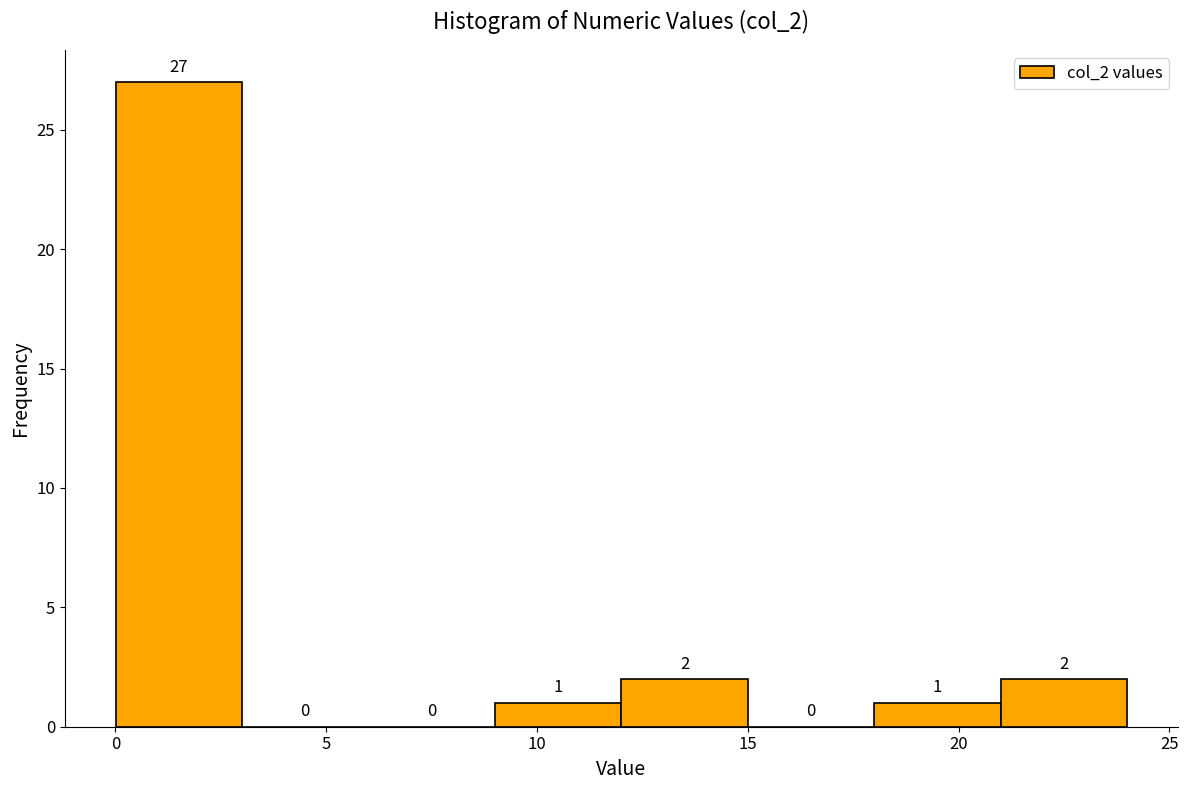

Which range on the x-axis has the tallest bar?

0 to 3